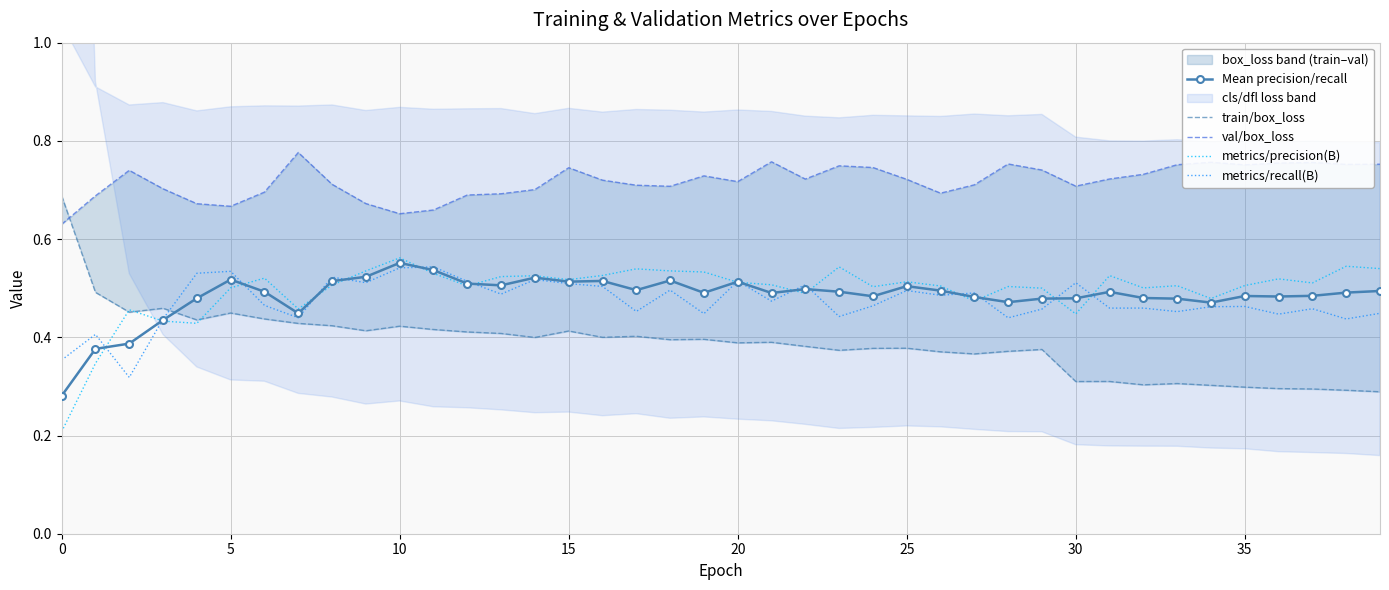

How many val/box_loss values are between 0 and 1?

40